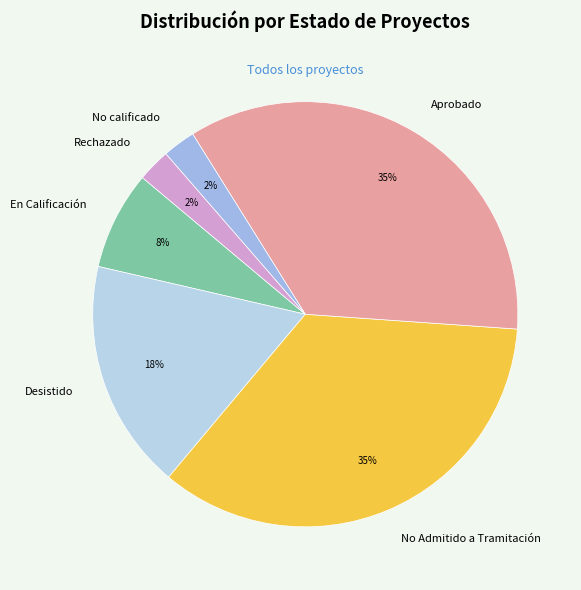

What percentage is the Desistido slice, to the nearest percent?

18%